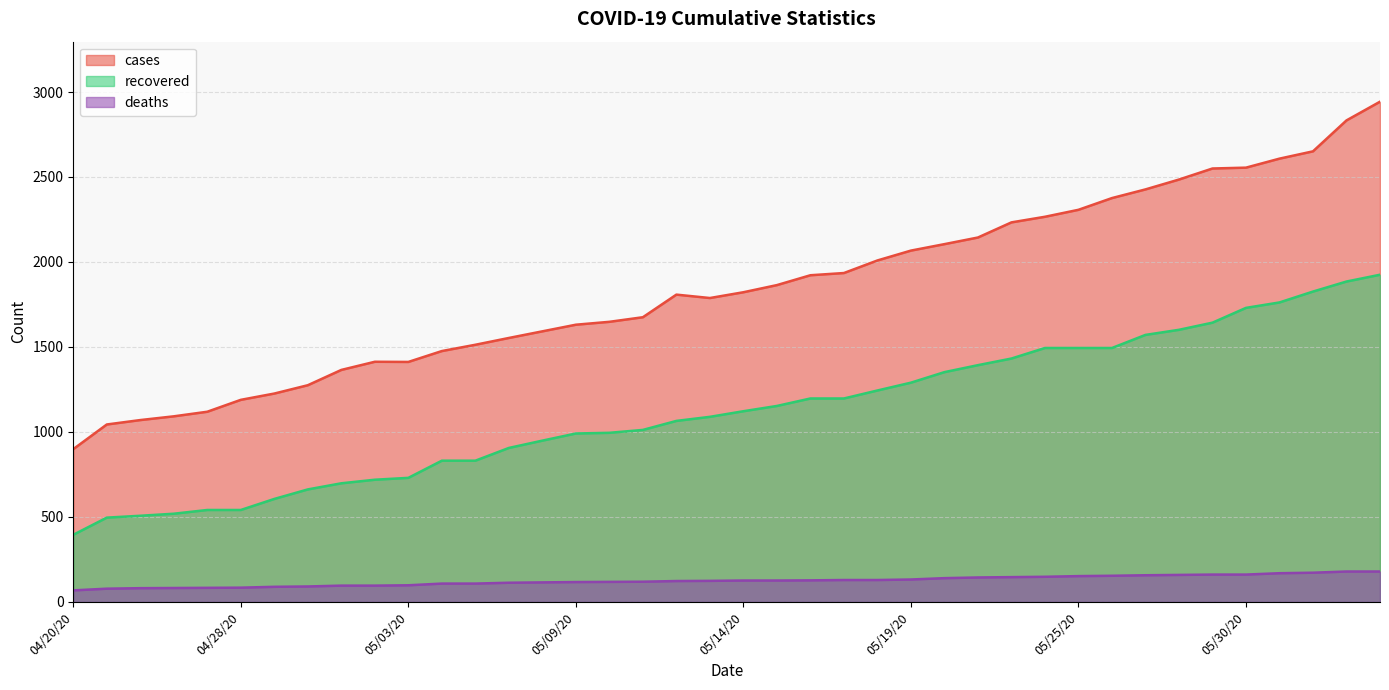

What position from the right is 05/01/20?

32